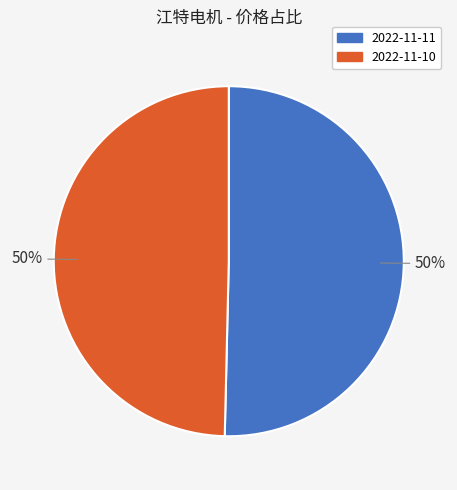

Do 2022-11-10 and 2022-11-11 together represent more than half of the pie?

Yes